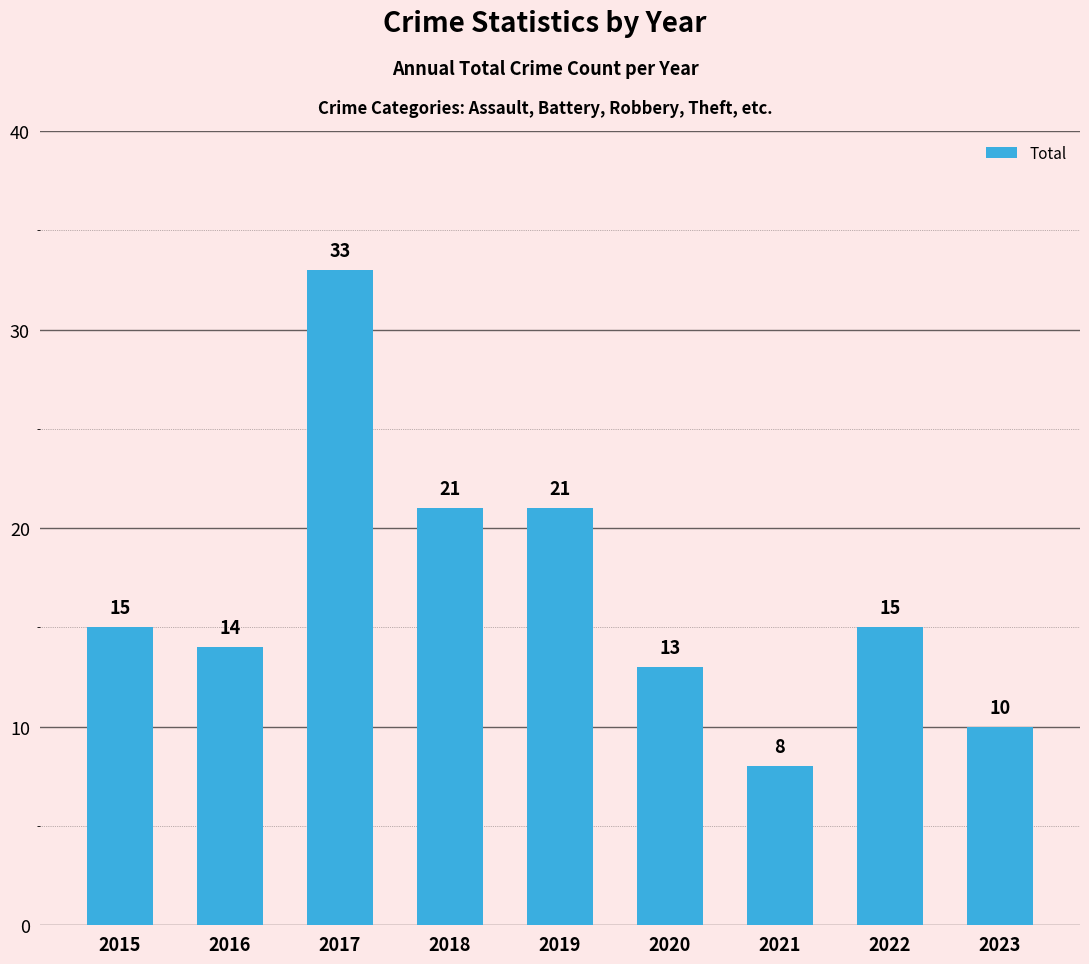

Approximately how many times larger is the value at 2020 compared to 2018?

0.6